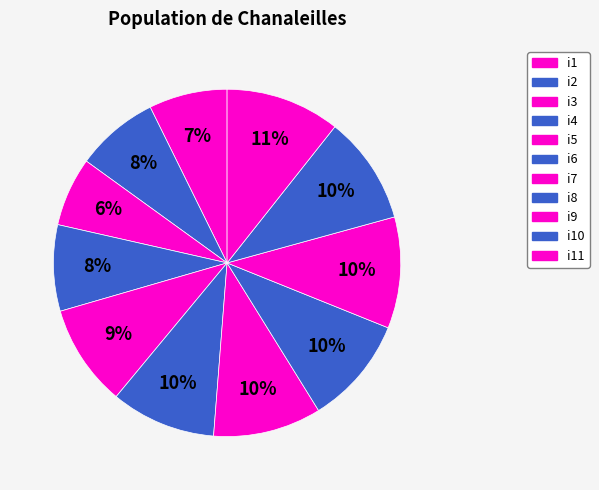

Combined, do i7 and i8 account for over 50%?

No